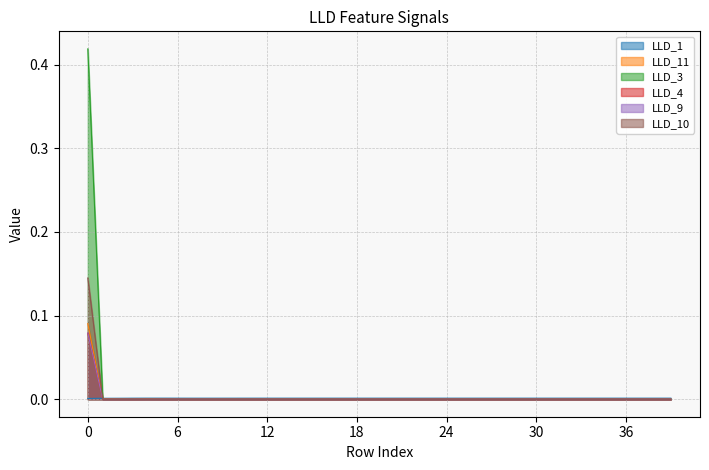

Between 6 and 37, which is larger?

37